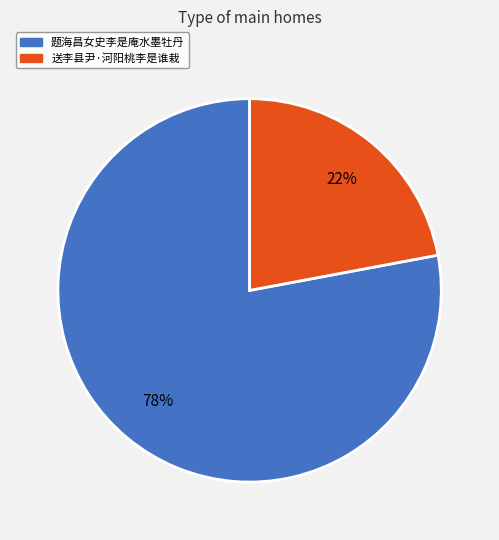

To the nearest percent, what portion does 题海昌女史李是庵水墨牡丹 represent?

78%